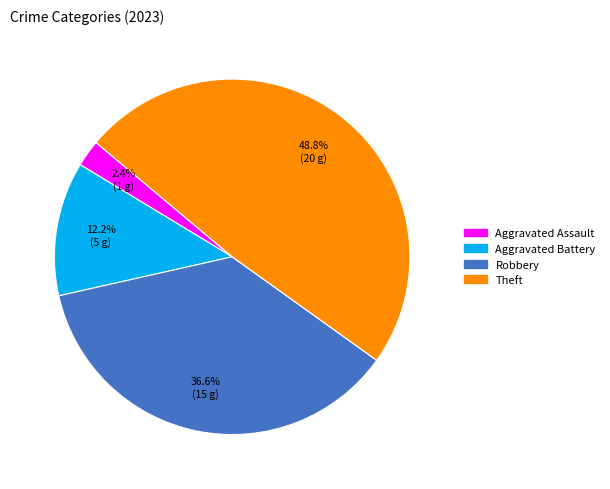

Is there any slice that represents more than half of the pie?

No